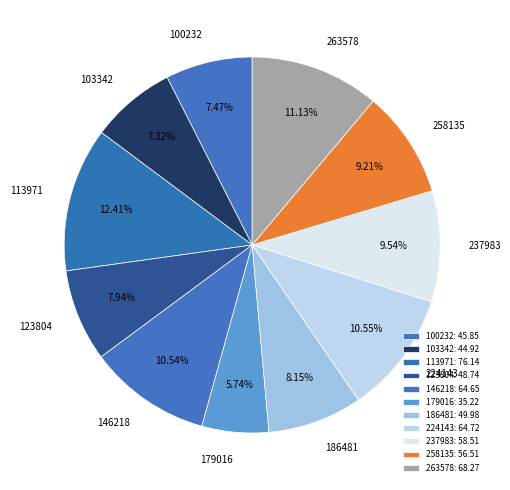

True or false: 258135 accounts for 9% of the total.

True